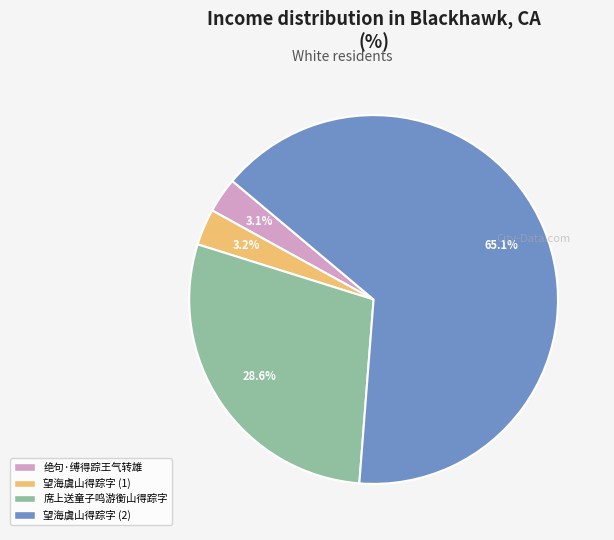

Is there any slice that represents more than half of the pie?

Yes